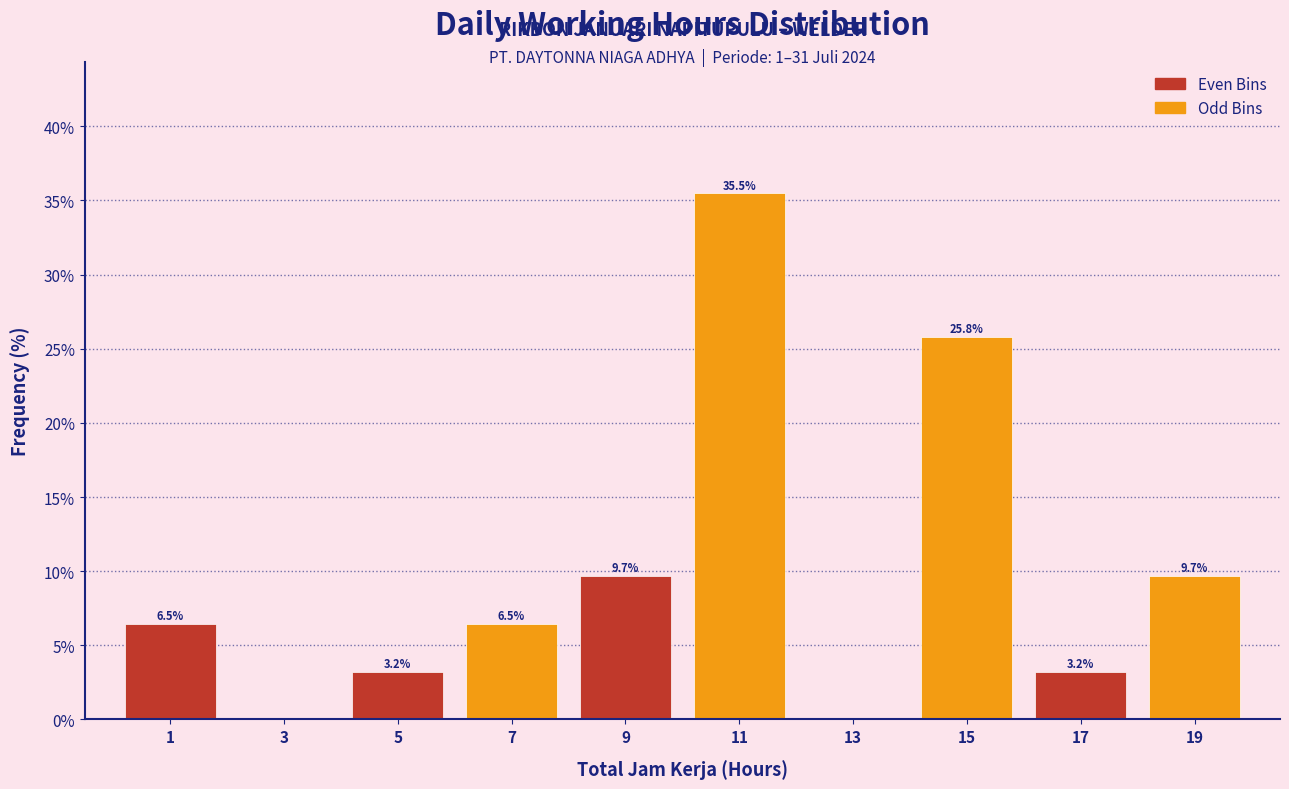

Over which range of the x-axis is the bar tallest?

10 to 12